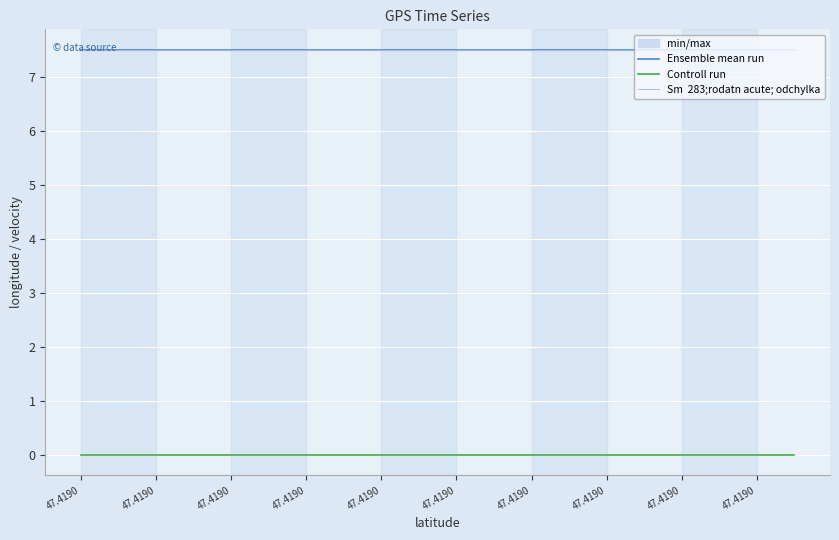

Which series has the largest range (max minus min)?

Ensemble mean run